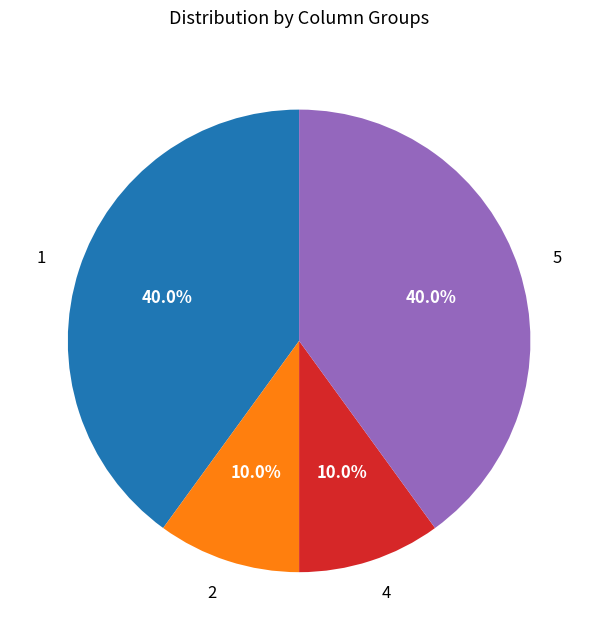

To the nearest percent, what portion does 1 represent?

40%